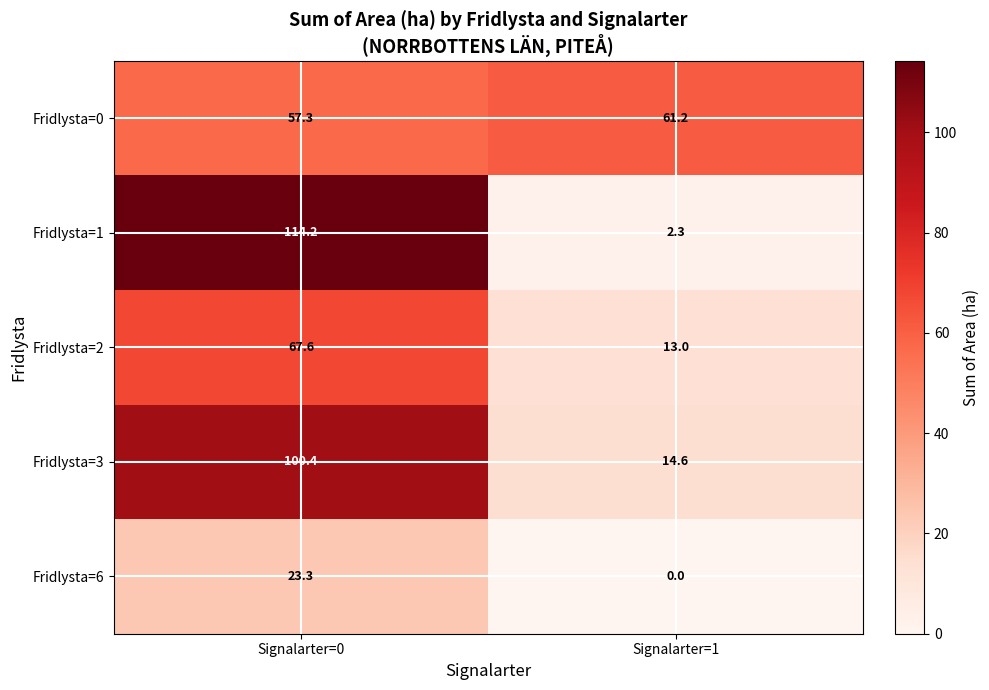

What is the total value across all series at Signalarter=1?

91.1